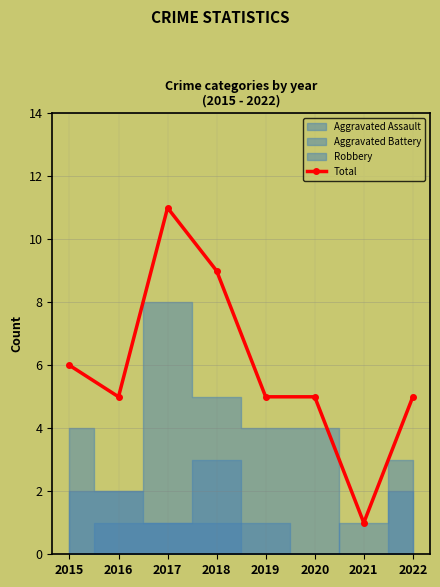

The value at 2022 is 5. True or false?

True